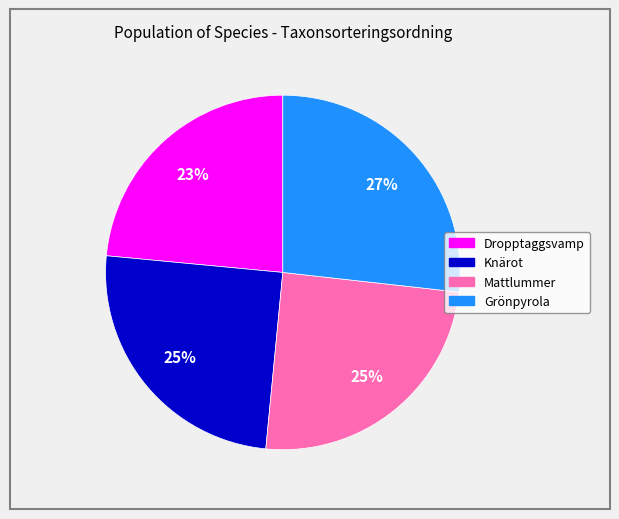

To the nearest percent, what is the average slice percentage?

25%